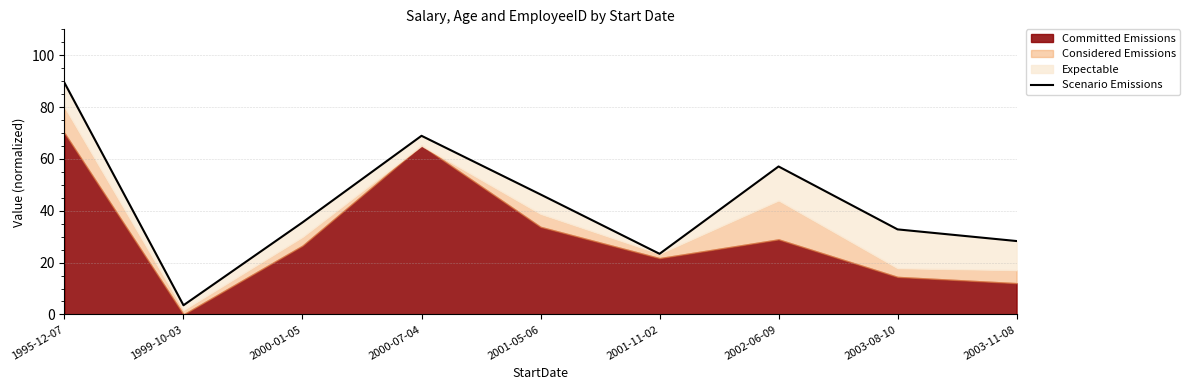

What is the sum of the values at 1999-10-03 and 2003-08-10?

36.4